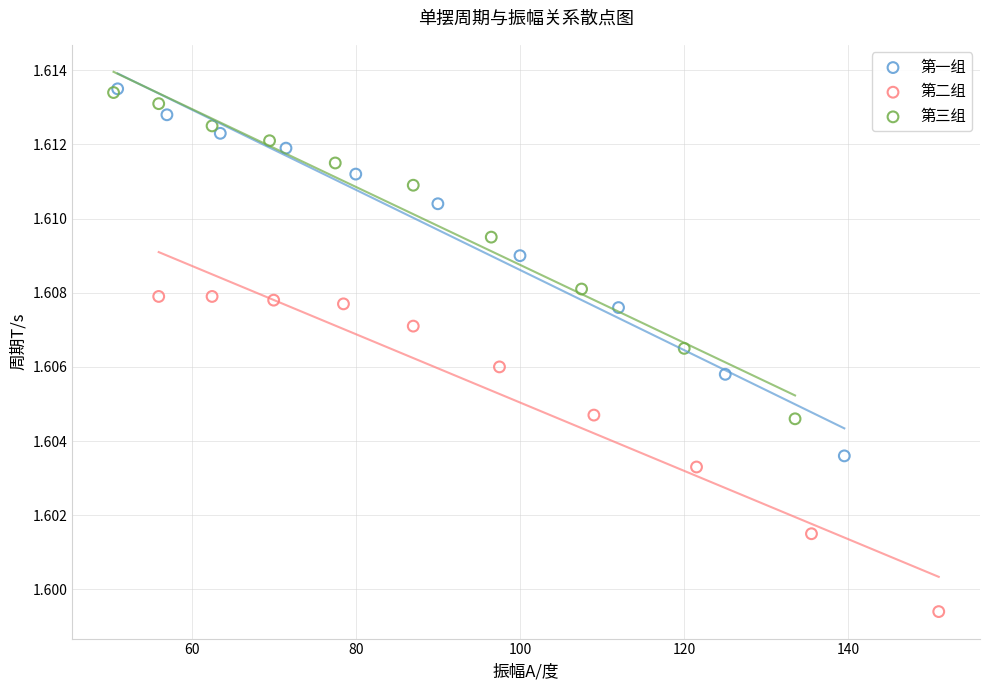

Which series has the largest Y range (max minus min)?

第一组